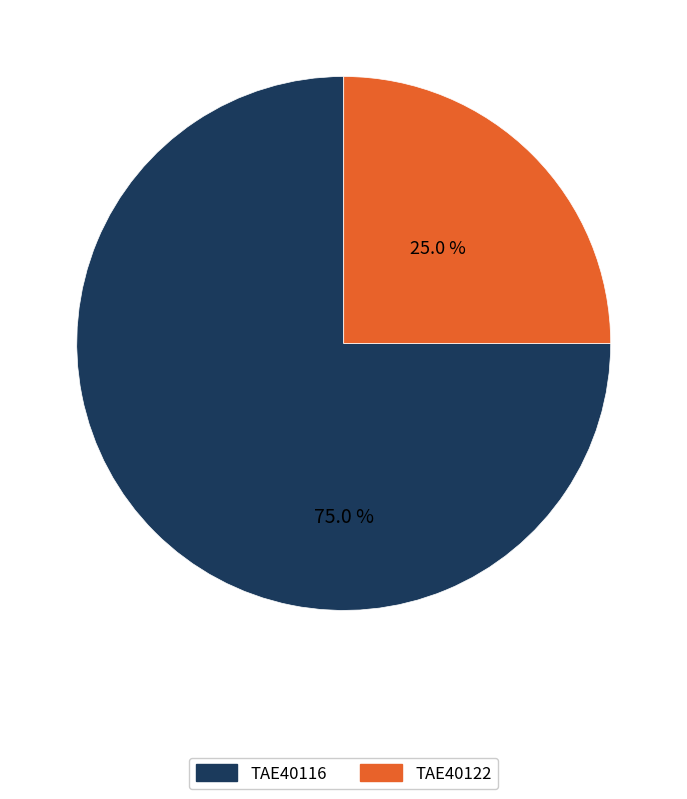

The TAE40116 slice represents 75% of the pie. True or false?

True